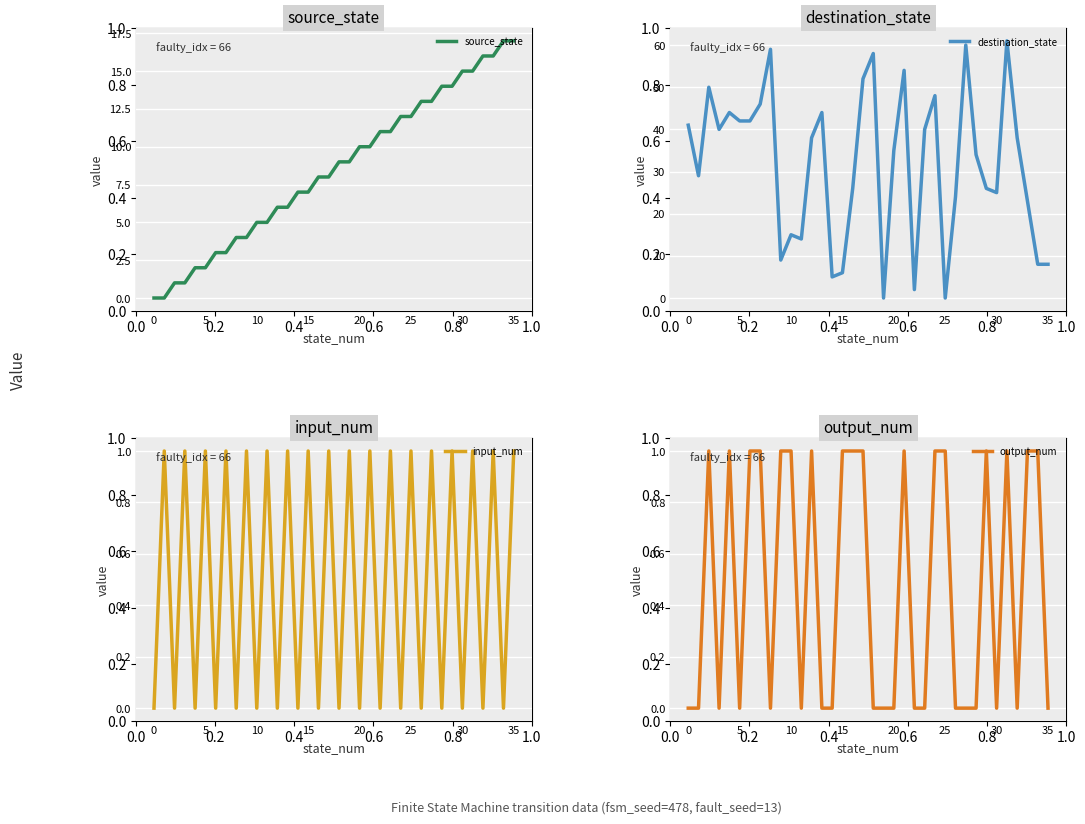

True or false: source_state has a value of 4 at 15.

False